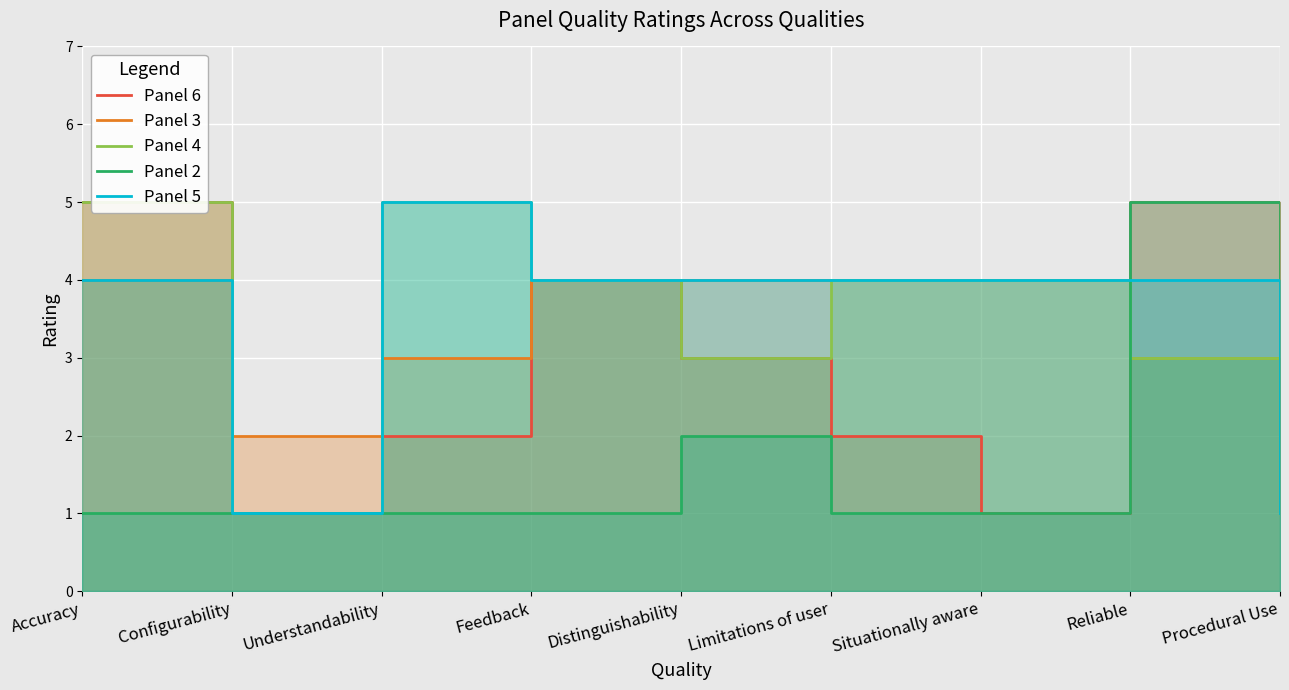

Rank the series at Limitations of user from lowest to highest value.

Panel 2, Panel 6, Panel 3, Panel 4, Panel 5